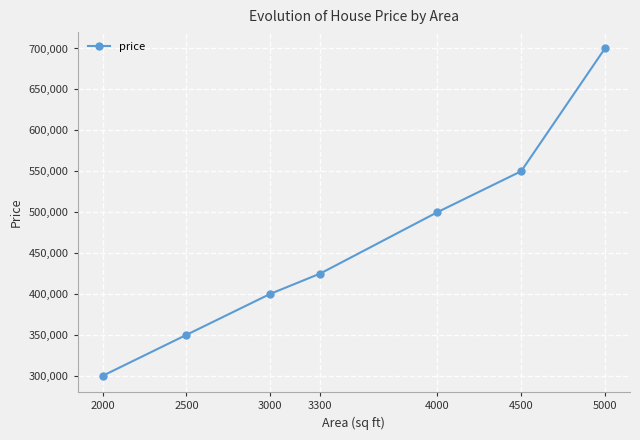

The value at 4000 is 318086. True or false?

False